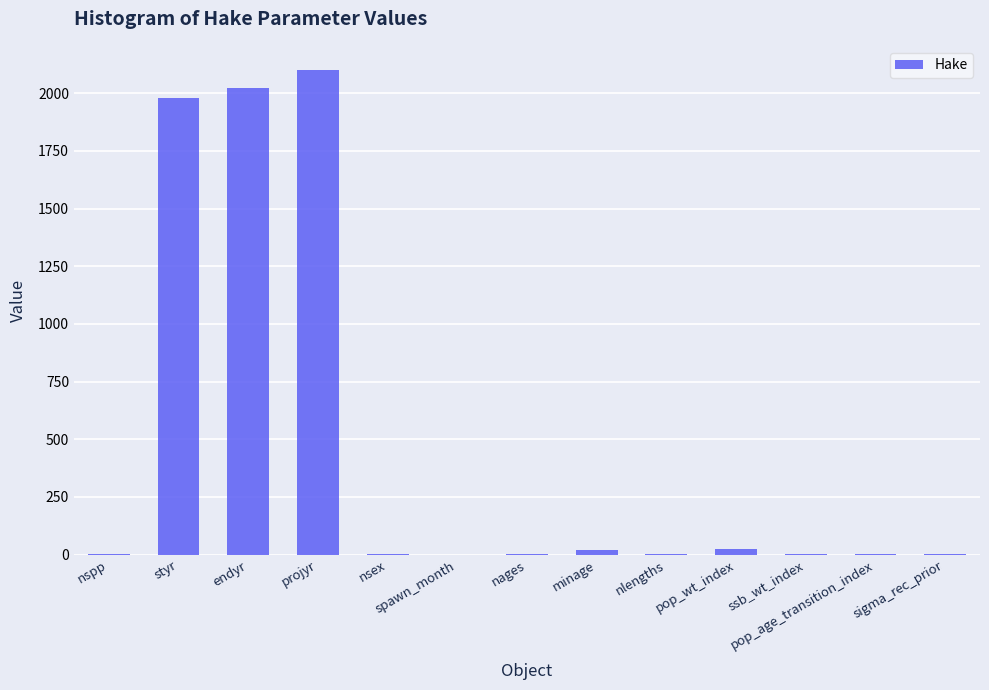

What is the sum of all values?

6161